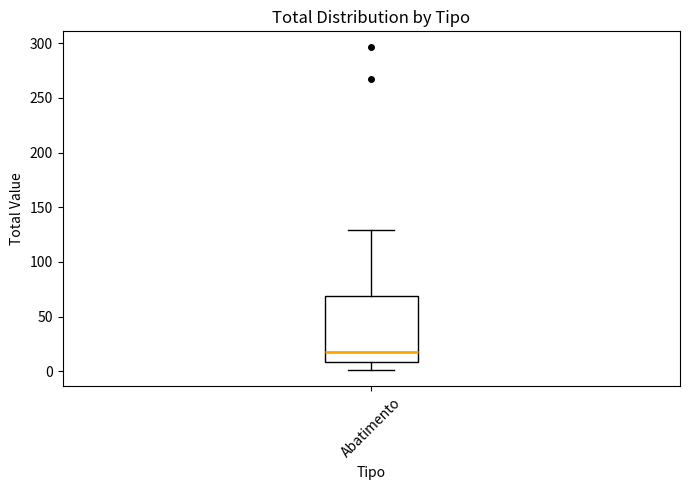

Where does the upper whisker of the box for Abatimento end on the y-axis? The values are not printed on the chart, so give them approximately, as read against the axis.

130